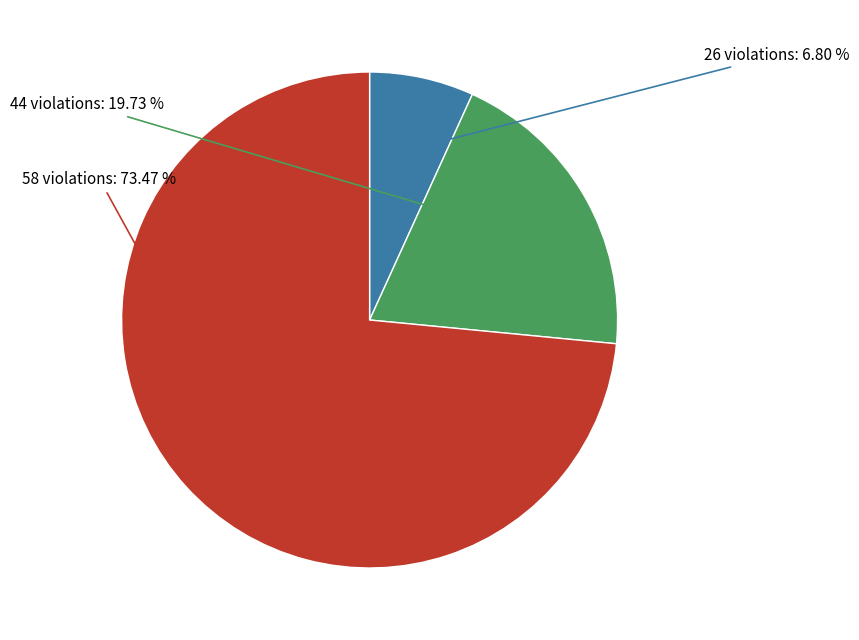

Is there a majority slice in this chart?

Yes